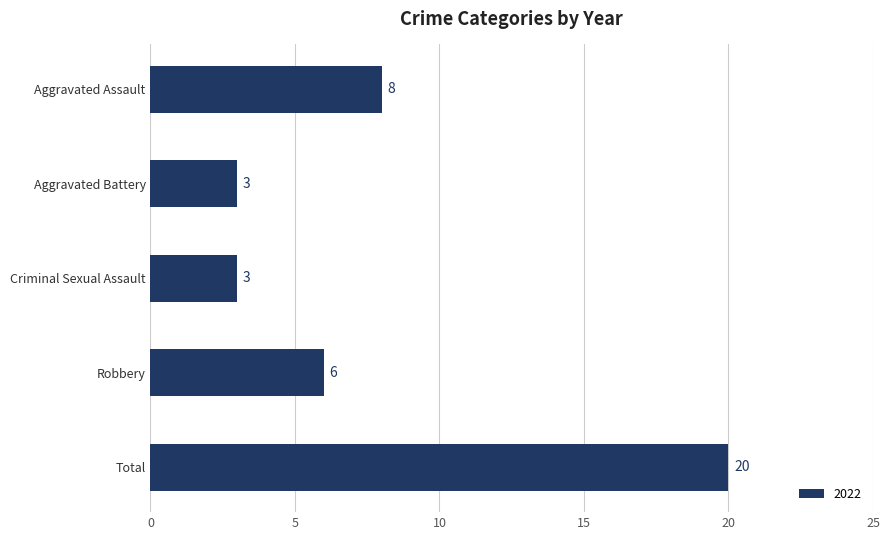

The value at Aggravated Assault is 2. True or false?

False